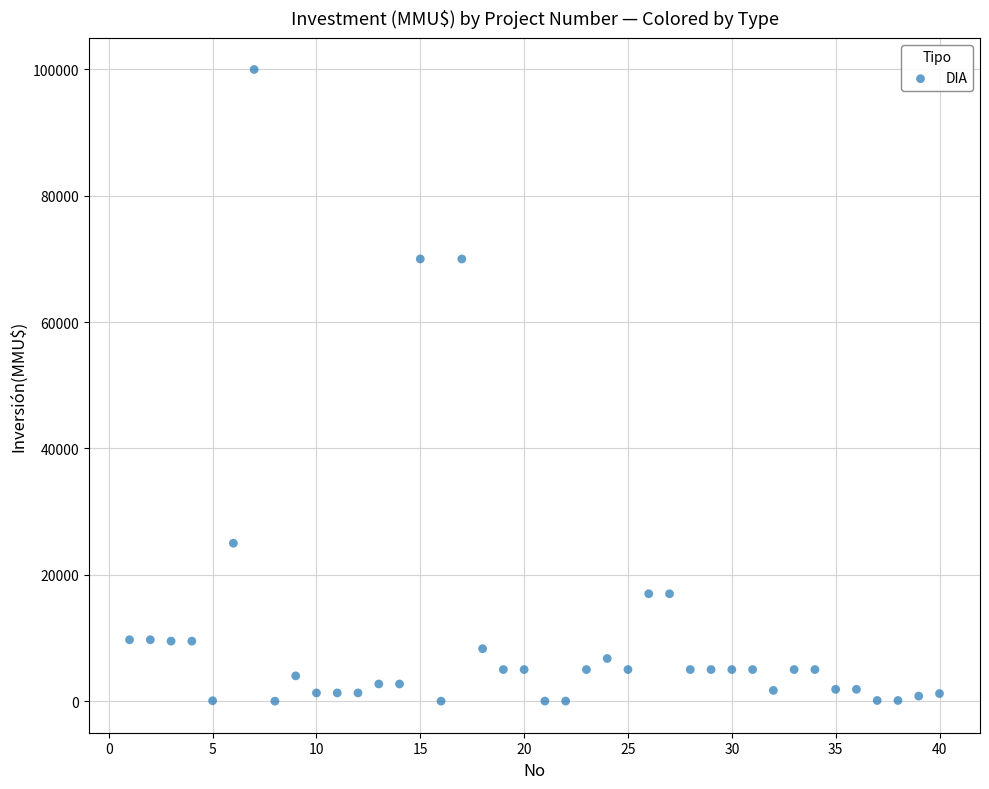

What is the range of Y values (max minus min)?

100000